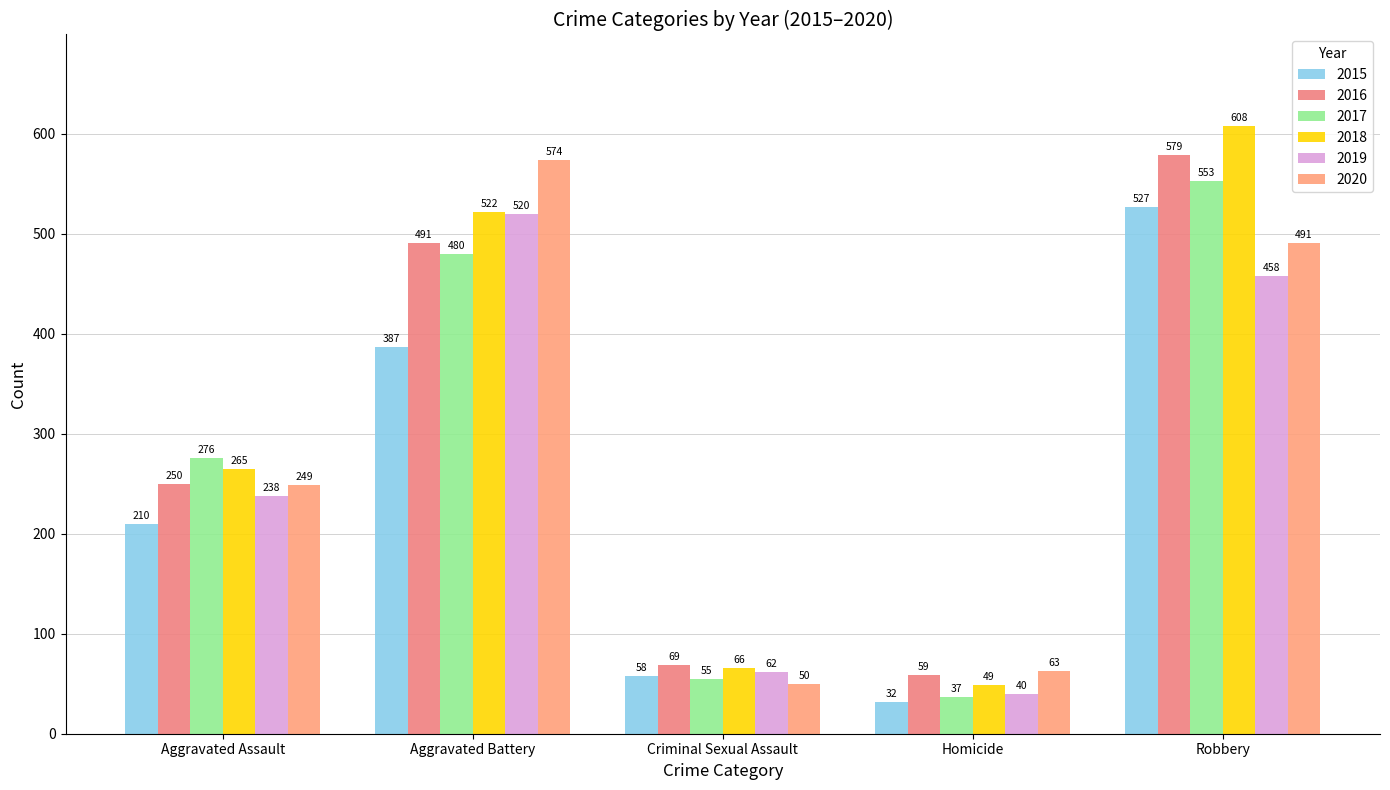

How many groups of bars are there?

5